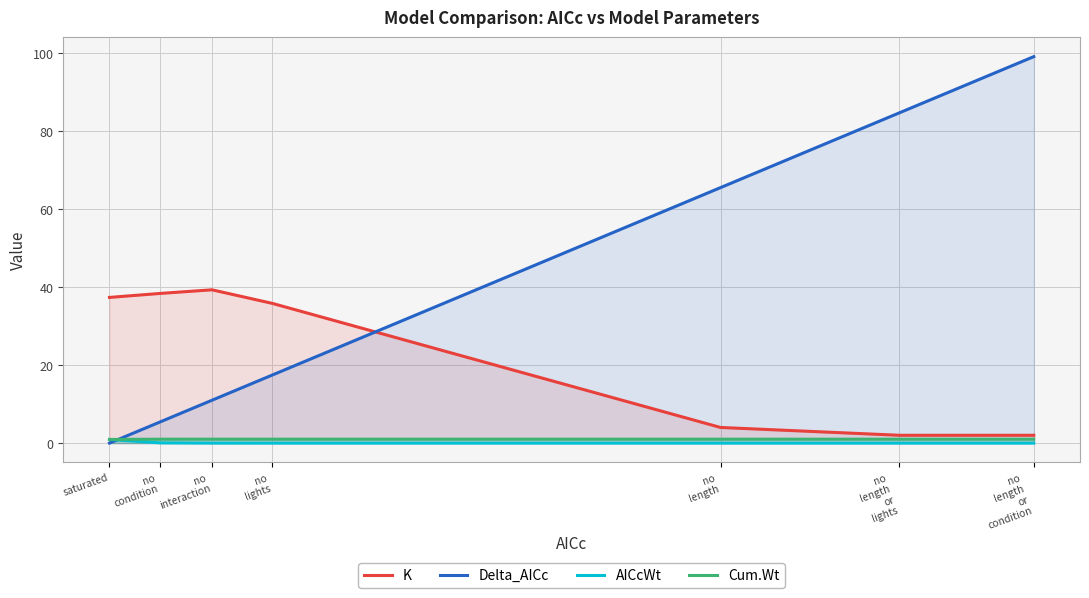

What is the difference between the maximum and minimum values in the Cum.Wt series?

0.1